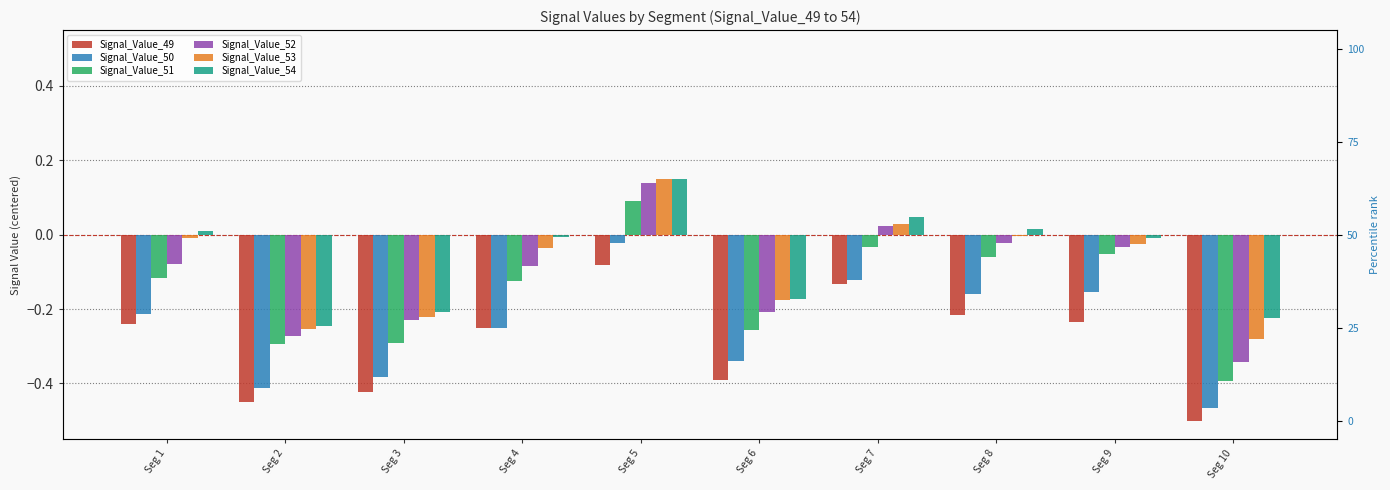

What is the total value across all series at Seg 1?

-0.7